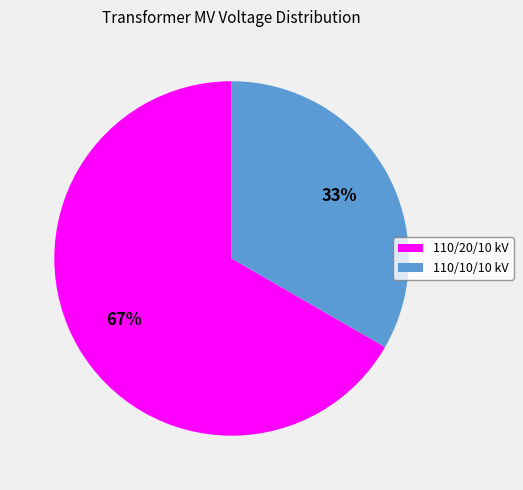

What is the ratio of the value at 110/10/10 kV to the value at 110/20/10 kV?

0.5